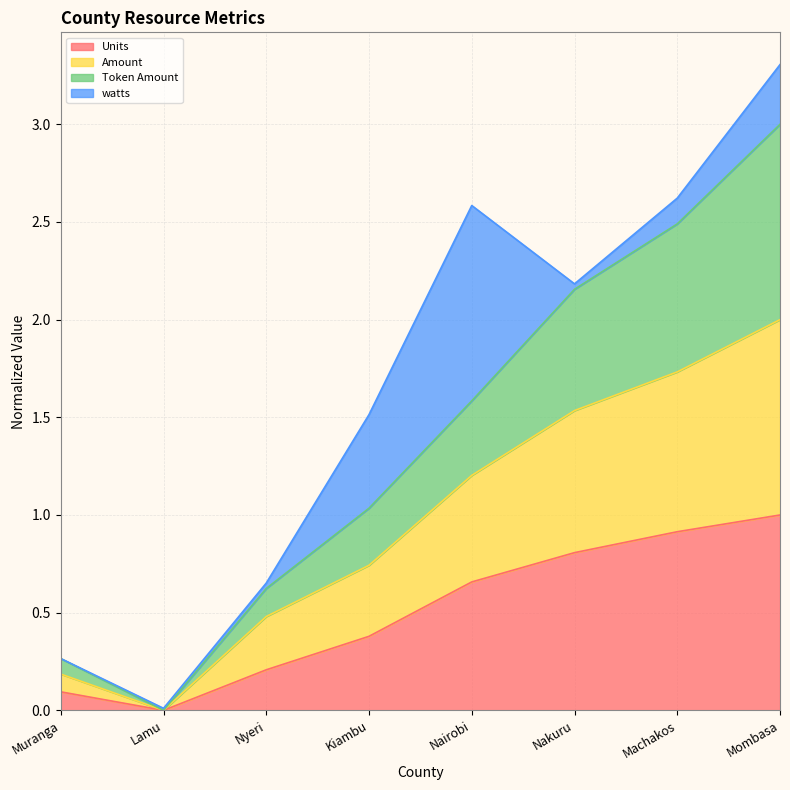

The Units series shows 0.1 at Nyeri. True or false?

False